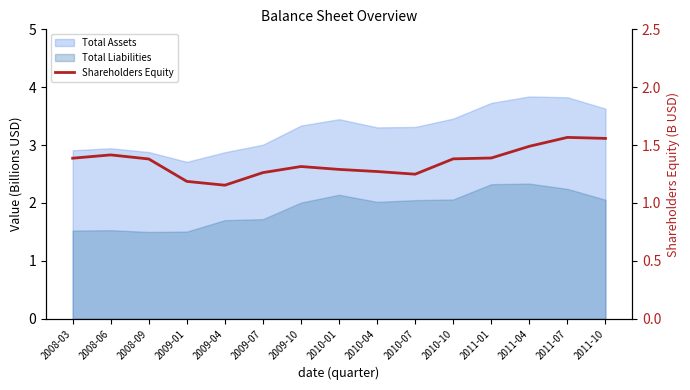

List the labels in order of value, smallest first.

2009-04, 2009-01, 2010-07, 2009-07, 2010-04, 2010-01, 2009-10, 2008-09, 2010-10, 2008-03, 2011-01, 2008-06, 2011-04, 2011-10, 2011-07